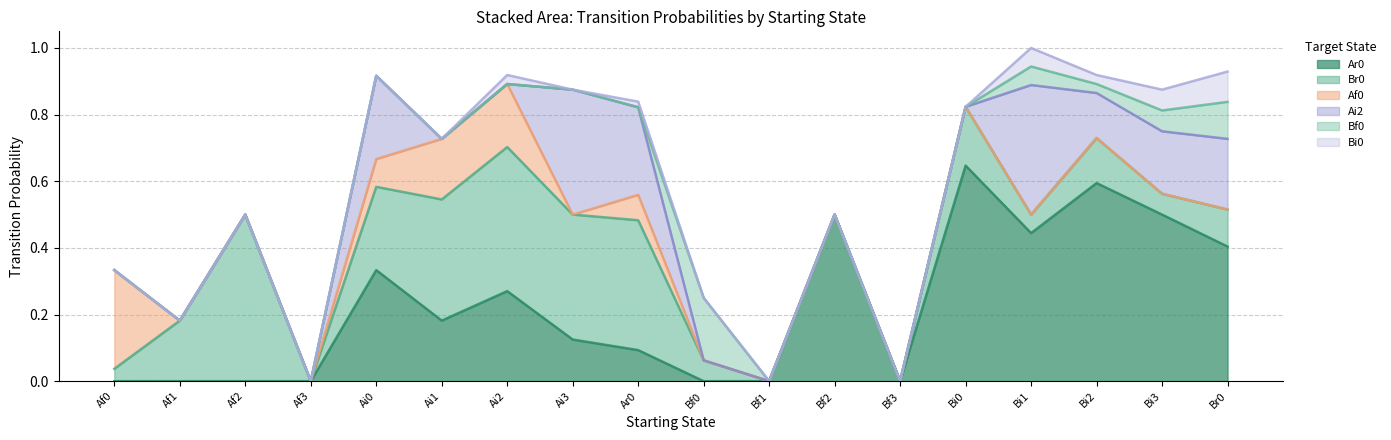

How many distinct data groups are displayed?

6